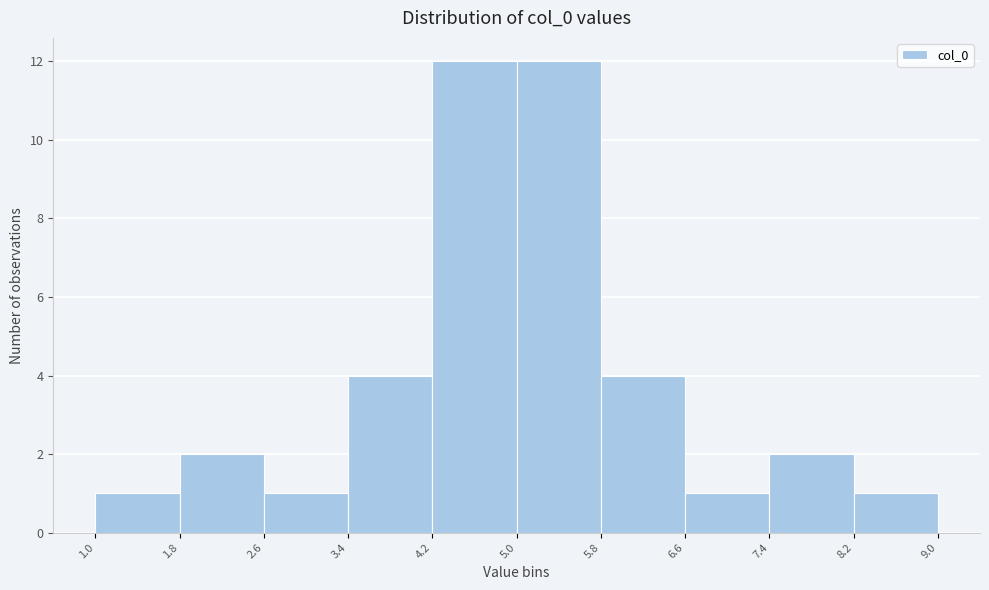

What is the height of the bar covering 3.4 to 4.2 on the x-axis? The values are not printed on the chart, so give them approximately, as read against the axis.

4